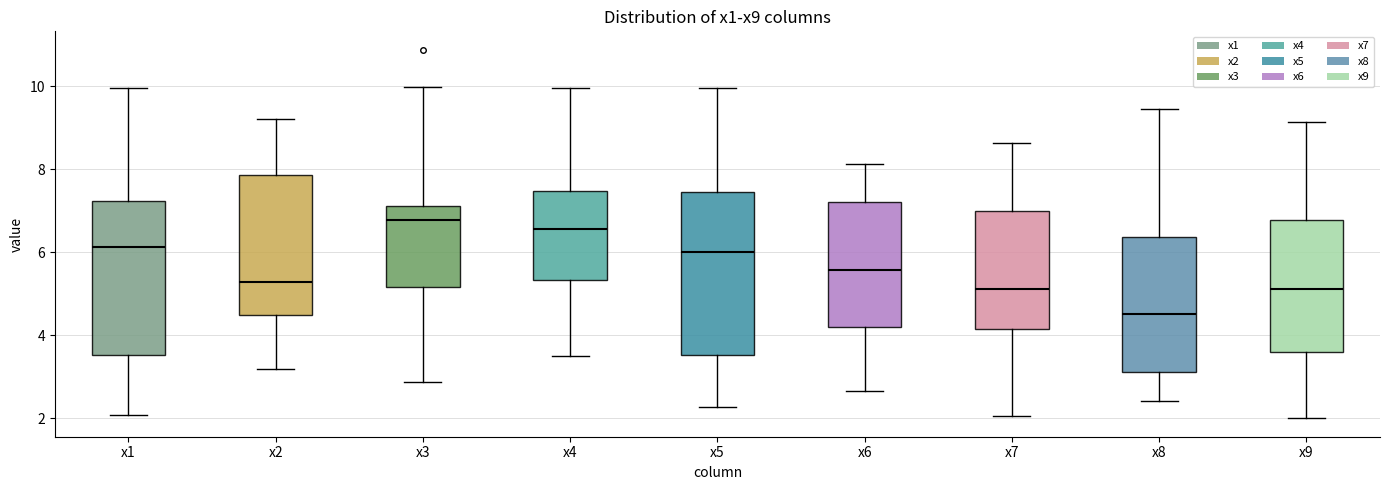

Which box's median line is the highest?

x3